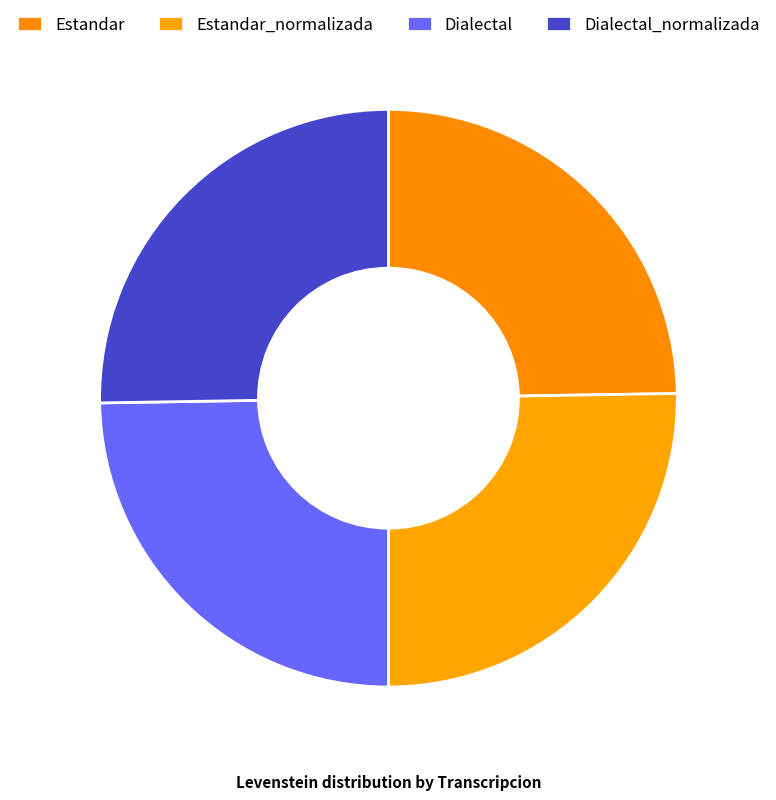

How many slices are in this pie chart?

4